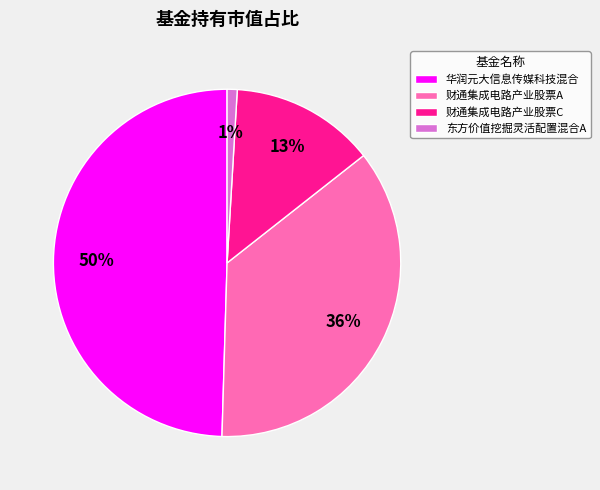

How many segments does this pie chart have?

4